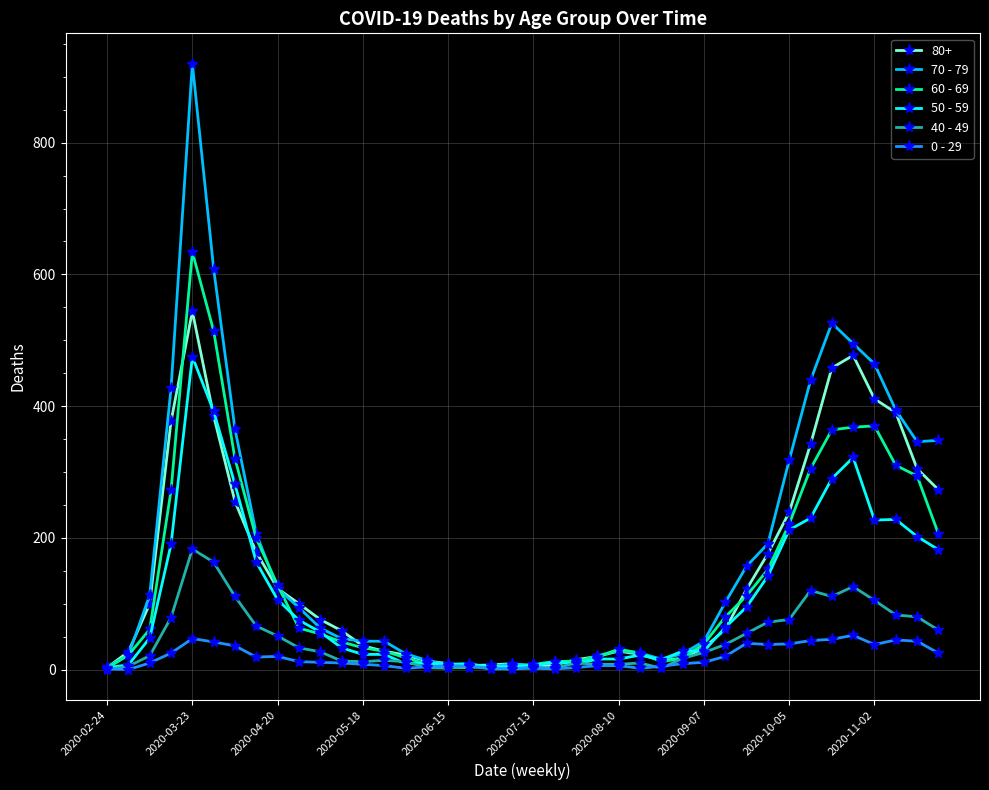

True or false: 0 - 29 has more than 1 interior local peaks.

True